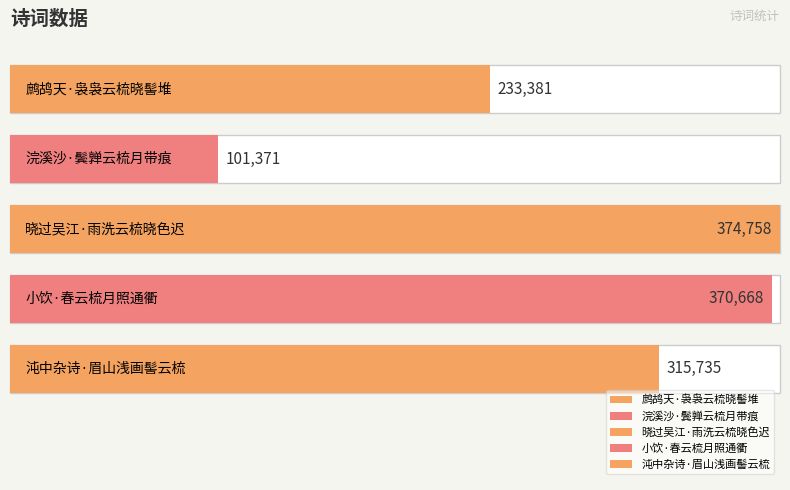

What is the label of the 3rd bar from the left?

晓过吴江·雨洗云梳晓色迟